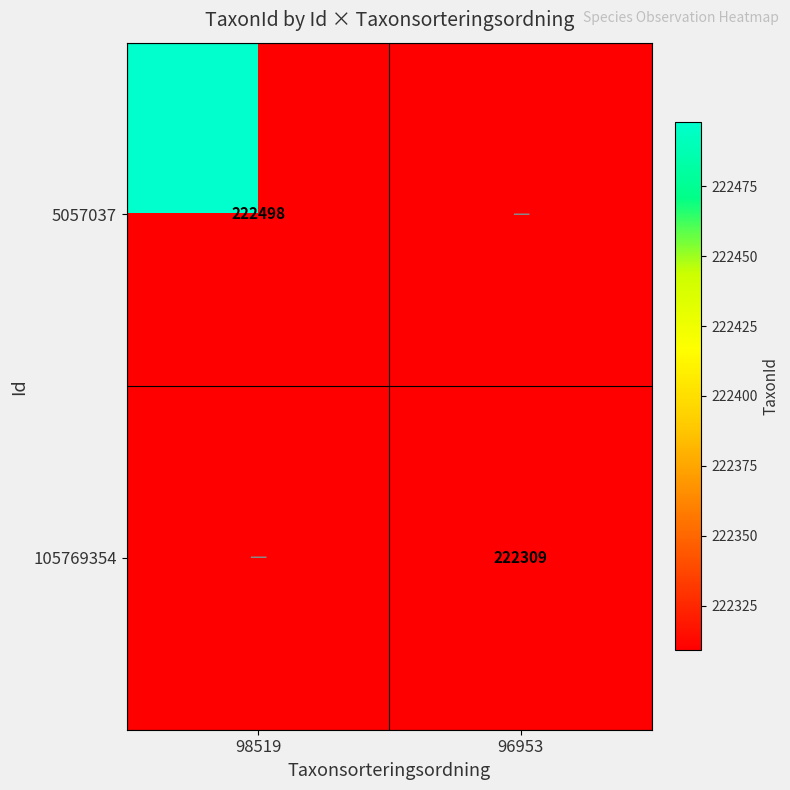

True or false: 105769354 has a value of 222309 at 96953.

True